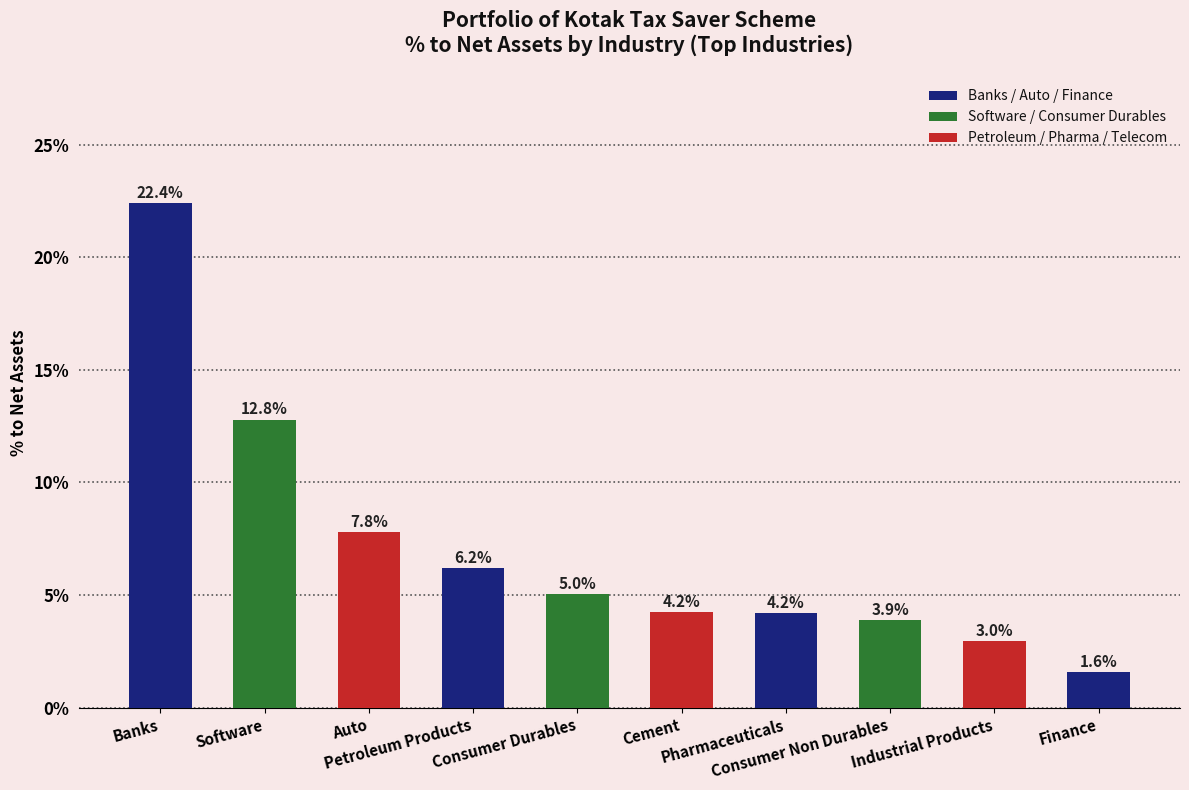

What is the difference between the maximum and minimum values?

20.8